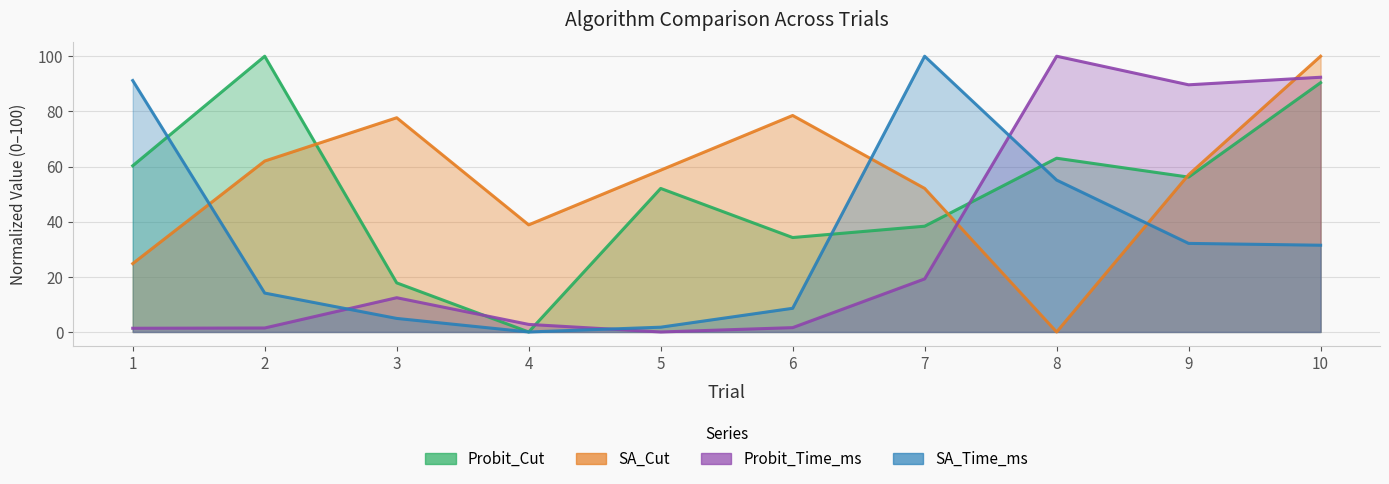

What are all the series names shown in the legend?

Probit_Cut, SA_Cut, Probit_Time_ms, SA_Time_ms